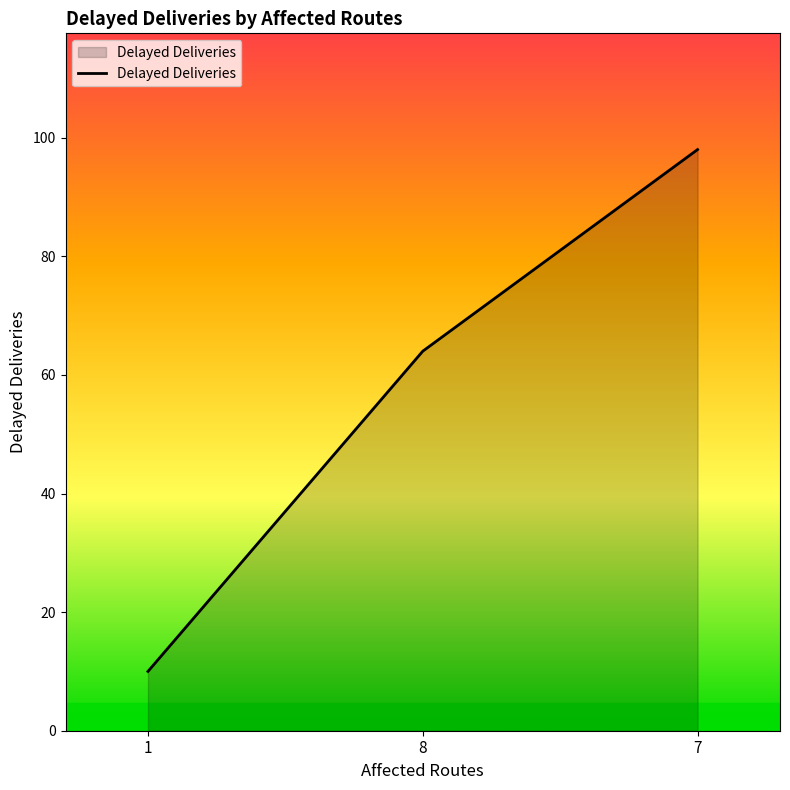

How many distinct data groups are displayed?

1